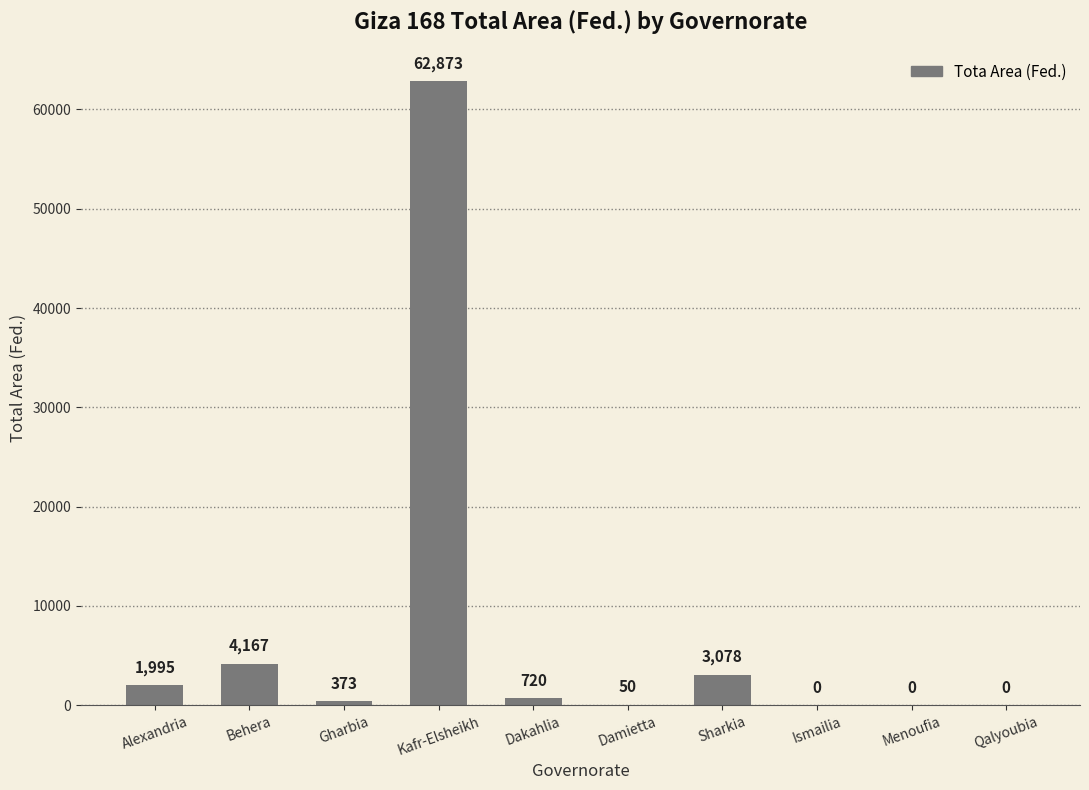

How many positive values are there?

7